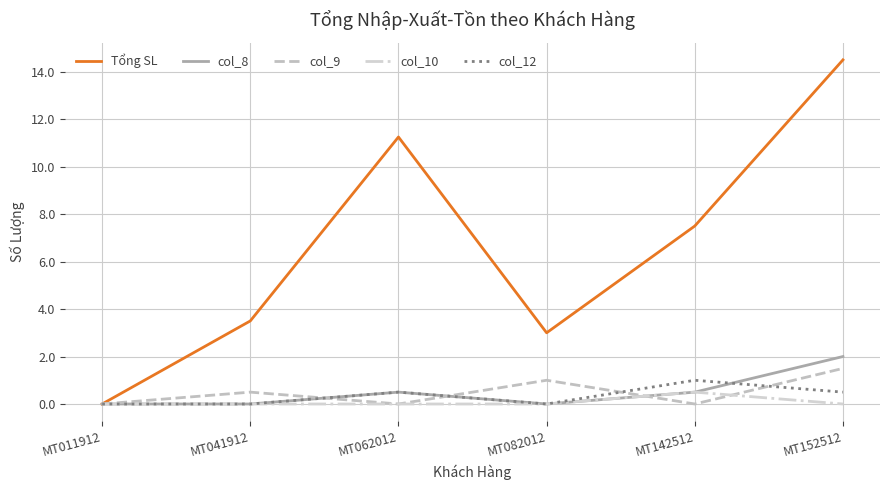

In col_8, how many points are higher than both neighbors (excluding endpoints)?

1